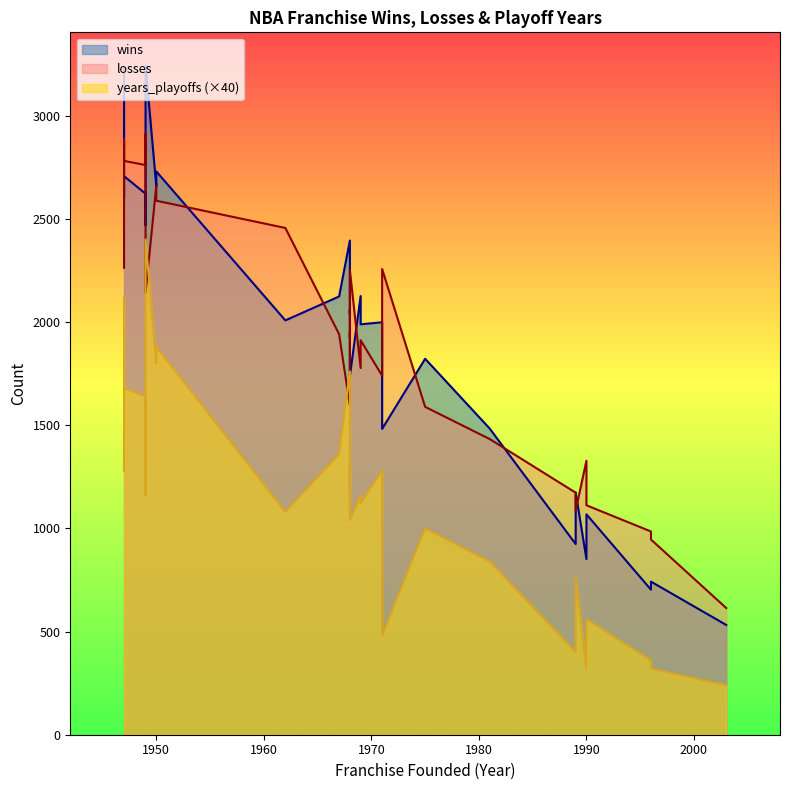

Rank the series at CHA from highest to lowest value.

losses, wins, years_playoffs